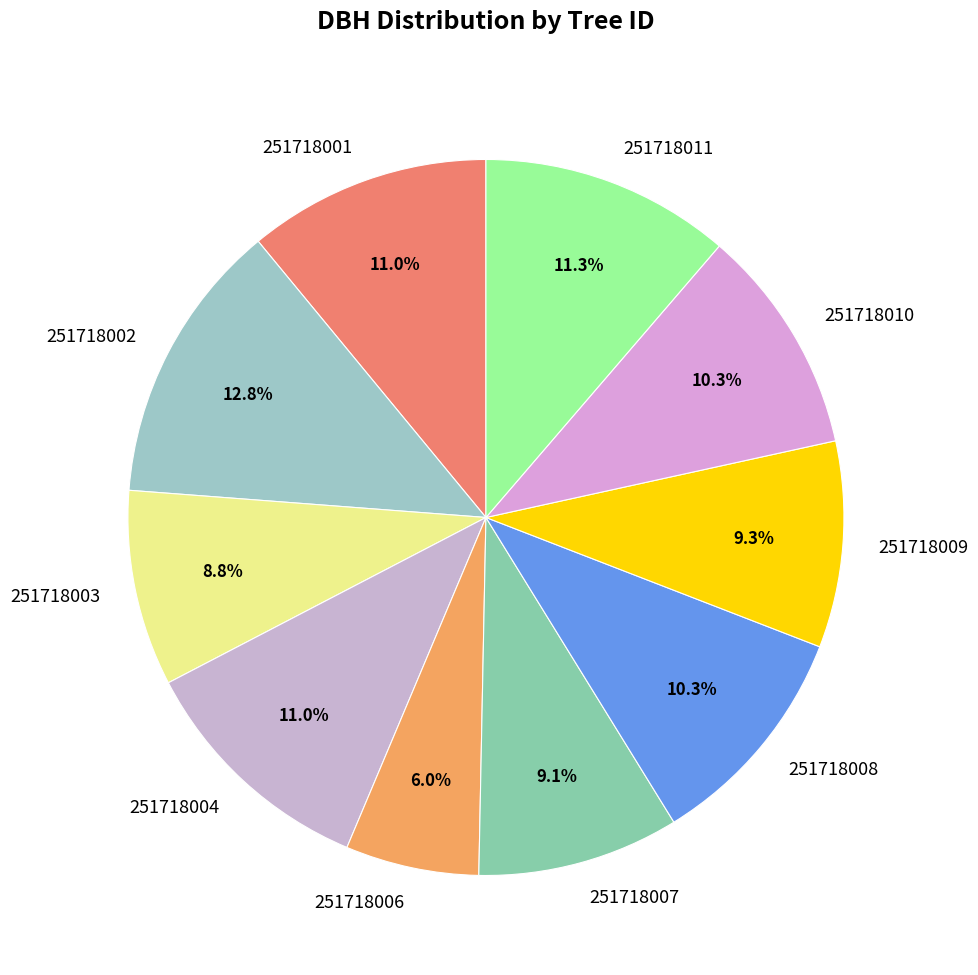

Is 251718006 the majority of the pie?

No